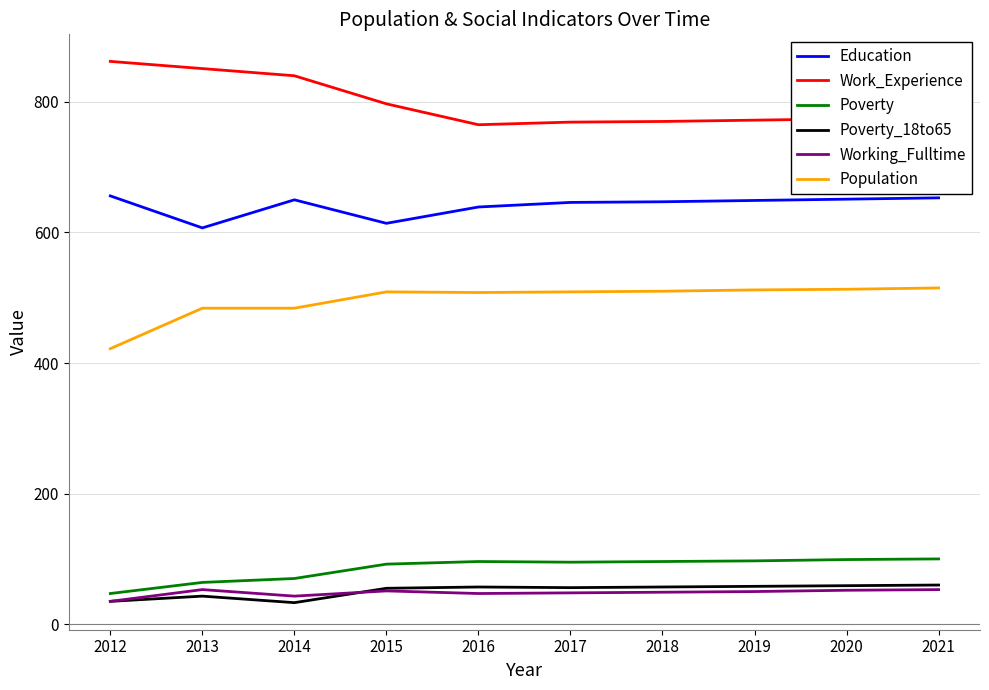

What is the difference between the second highest and second lowest values in the Poverty series?

35